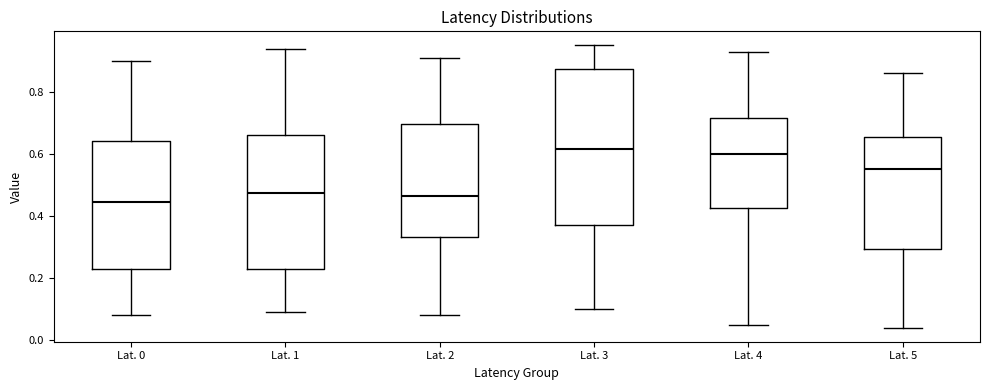

Where does the lower whisker of the box for Lat. 0 end on the y-axis? The values are not printed on the chart, so give them approximately, as read against the axis.

0.08